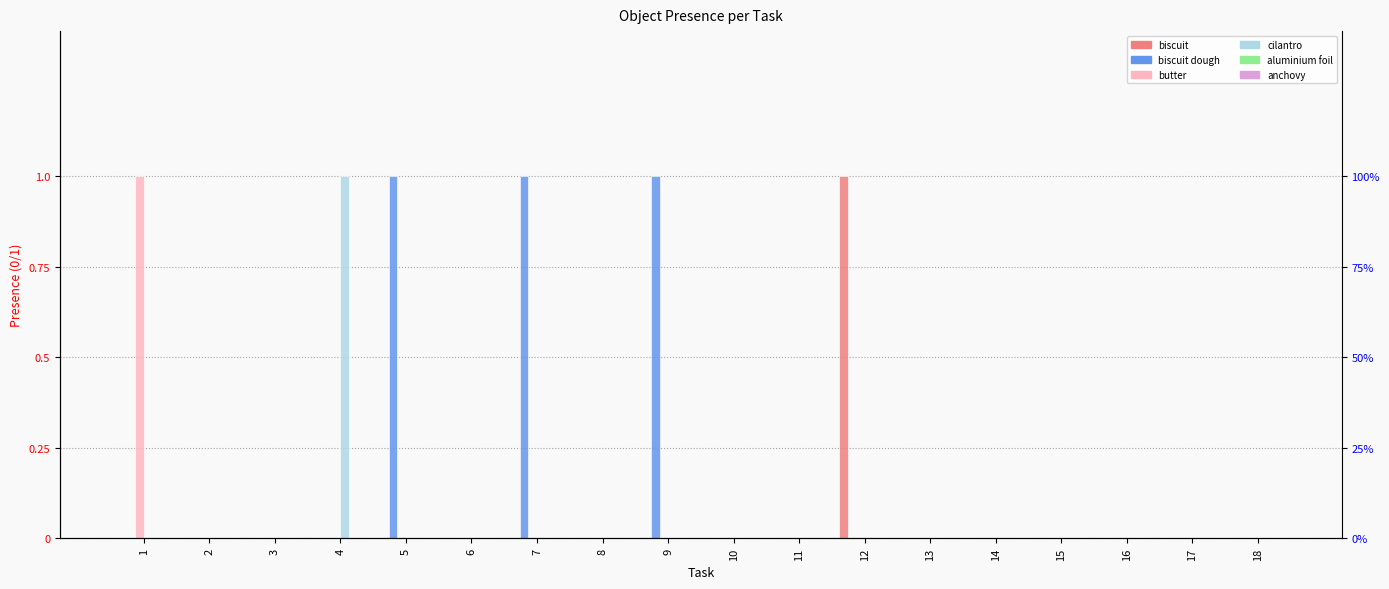

Rank the series by their maximum value, from highest to lowest.

biscuit, biscuit dough, butter, cilantro, aluminium foil, anchovy